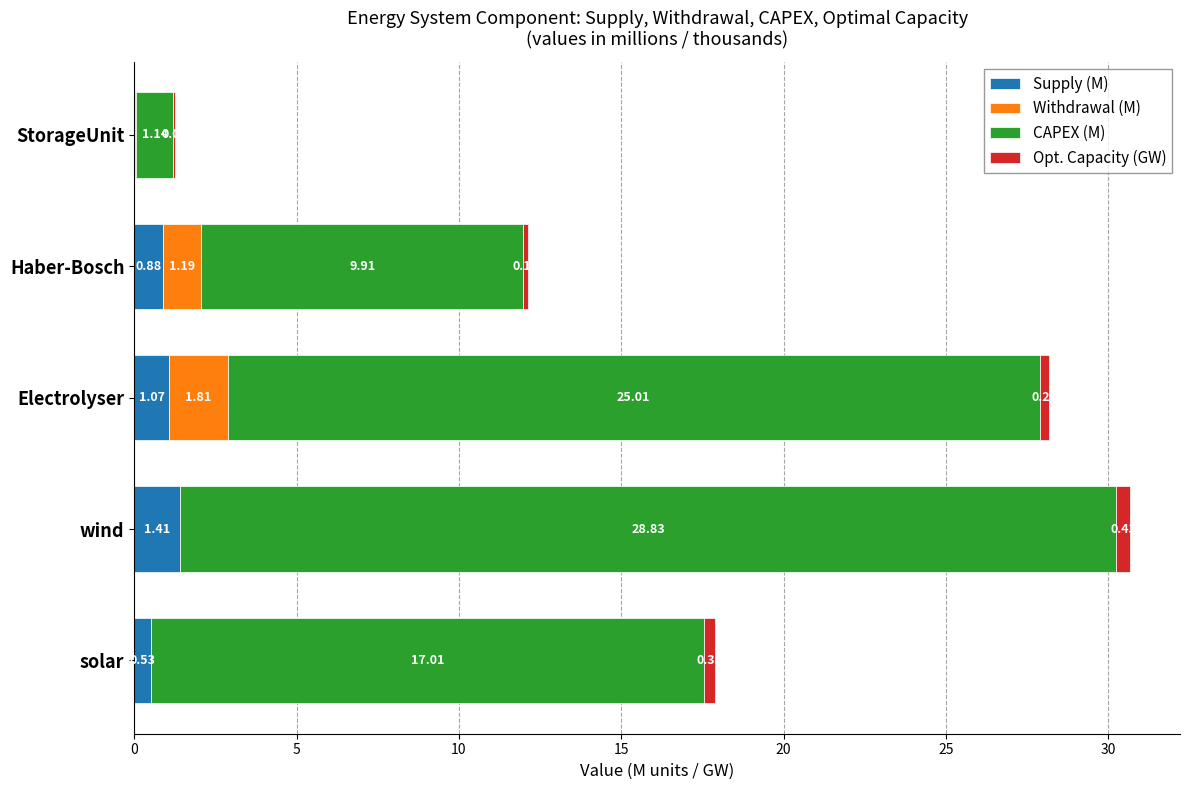

At which label does Supply (M) reach its peak?

wind